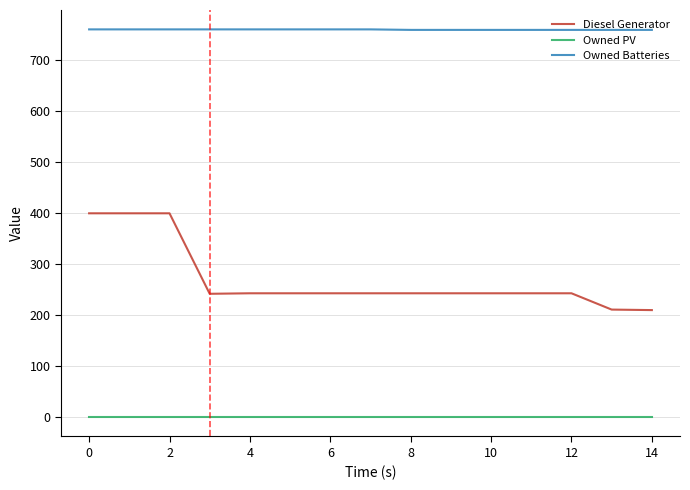

Which series has the widest spread of values?

Diesel Generator